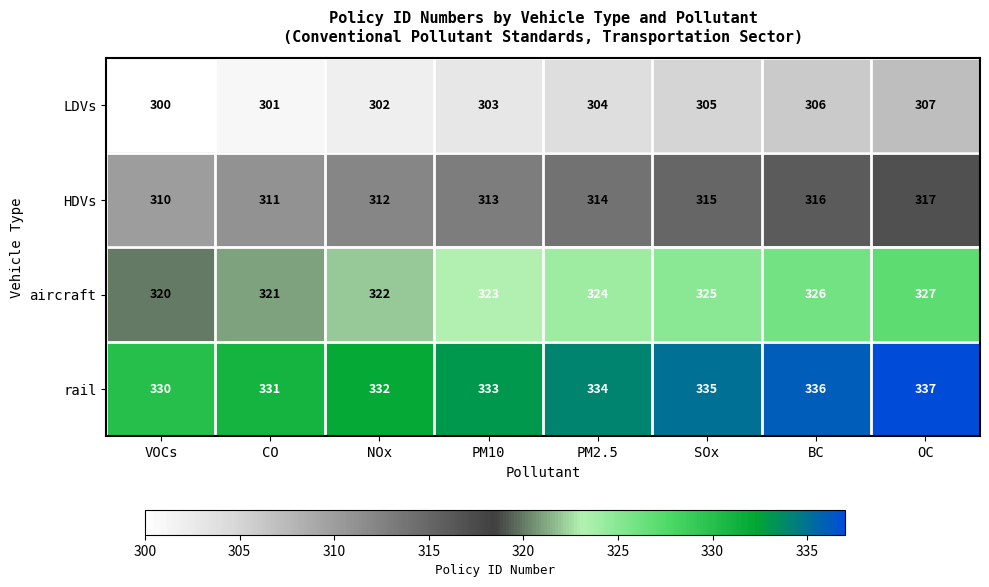

Which series has the largest total across all categories?

rail